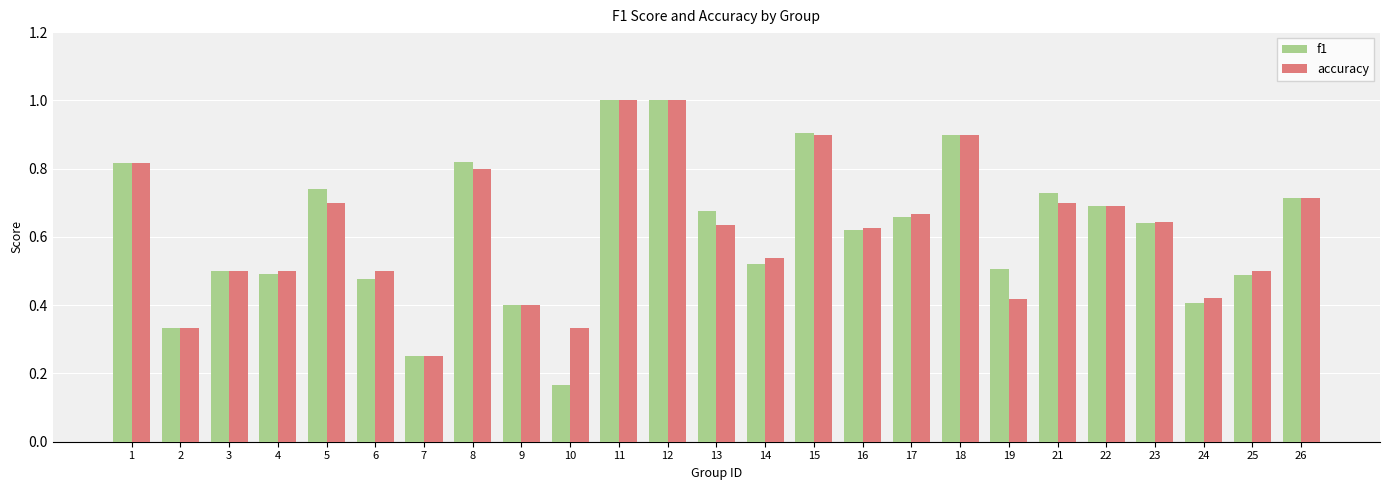

What is the sum of all accuracy values?

15.5